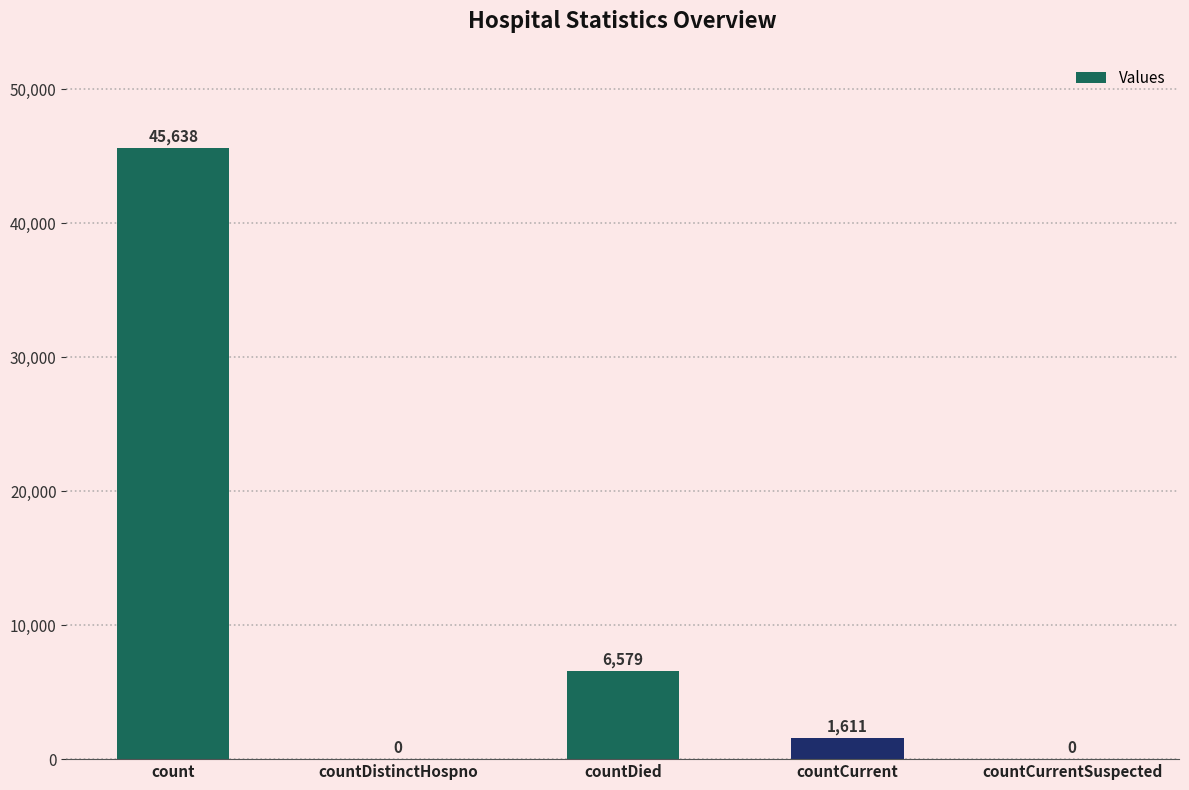

The chart shows a value of 6579 at countDied. True or false?

True